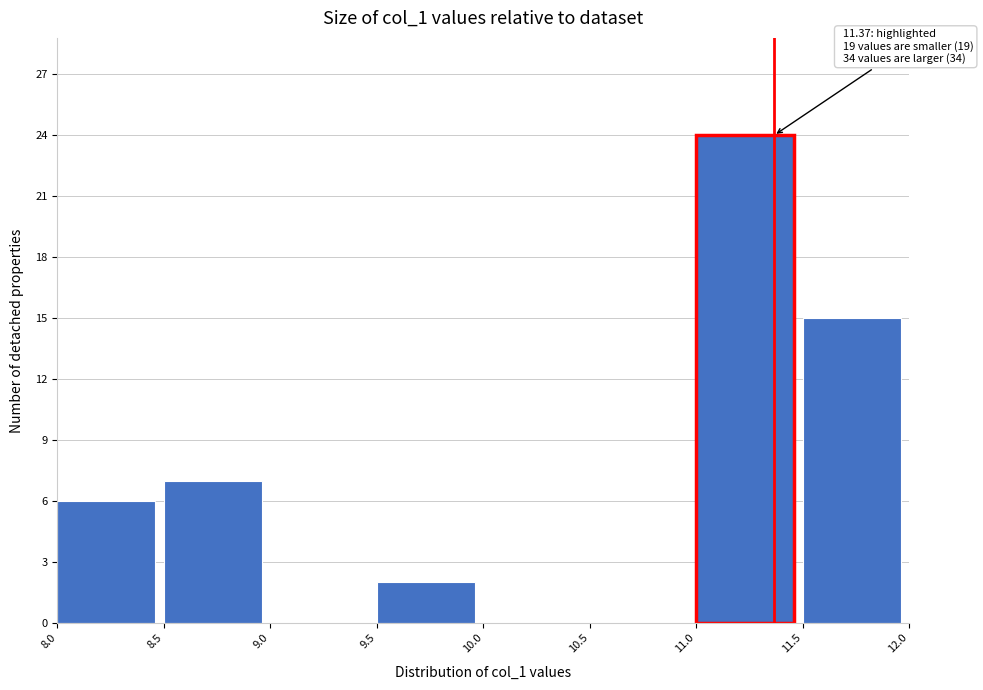

Over which range of the x-axis is the bar tallest?

11.0 to 11.5